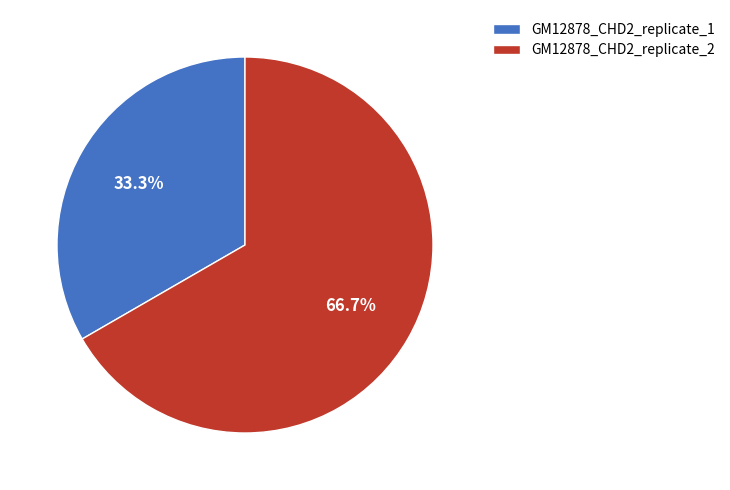

What portion of the pie excludes GM12878_CHD2_replicate_2?

33.3%